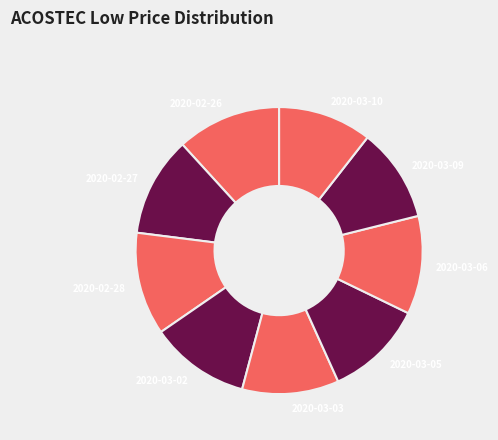

Is 2020-03-02 the majority of the pie?

No